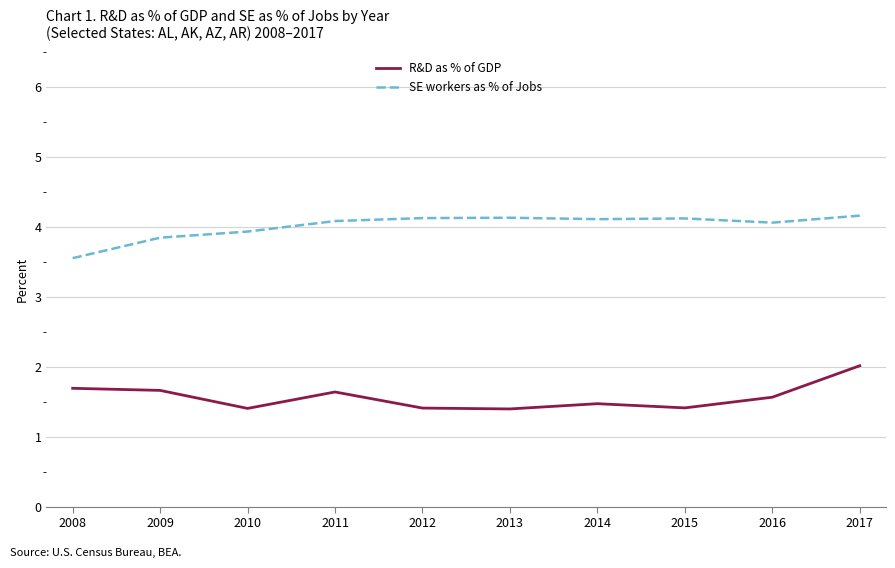

What are all the series names shown in the legend?

R&D as % of GDP, SE workers as % of Jobs